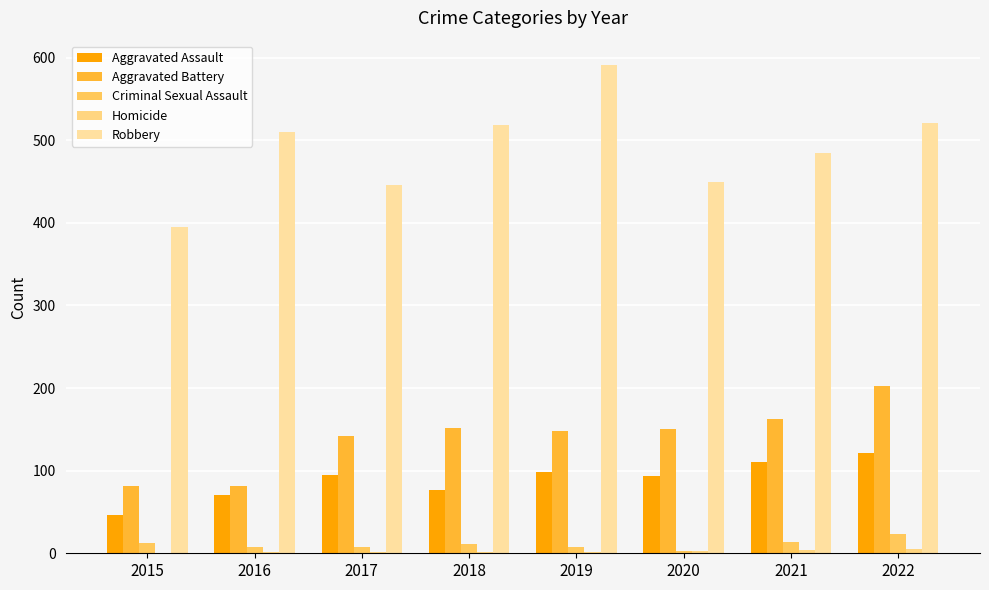

At which label does Criminal Sexual Assault first exceed 11?

2015